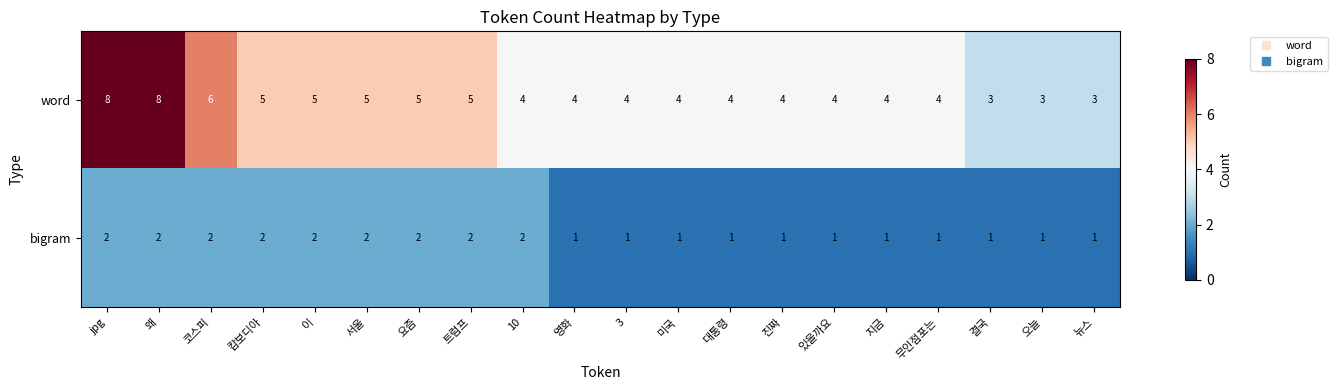

Which series has the largest total across all categories?

word